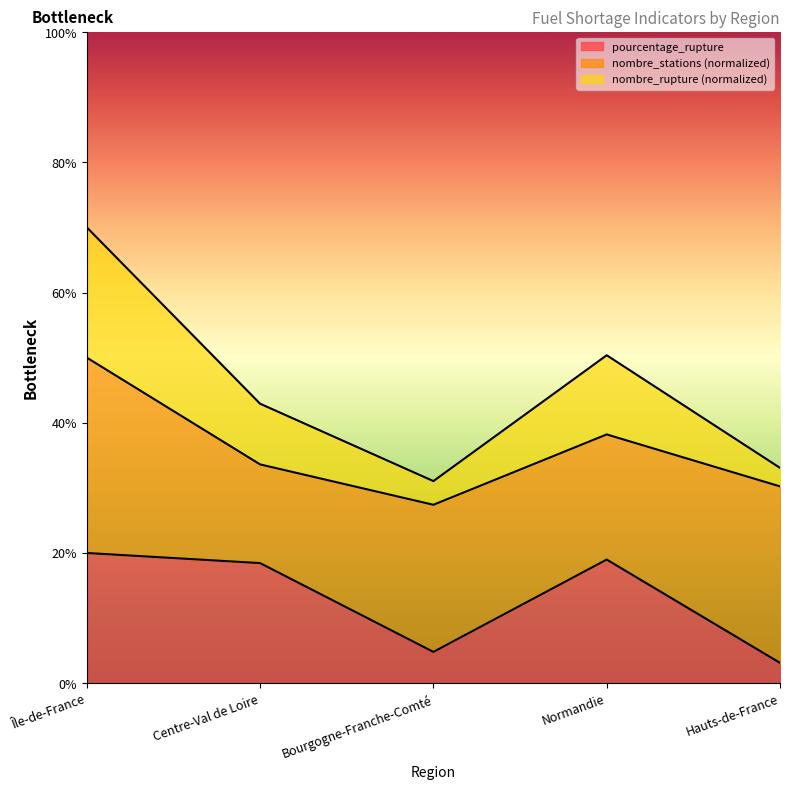

Which series has the widest spread of values?

nombre_rupture